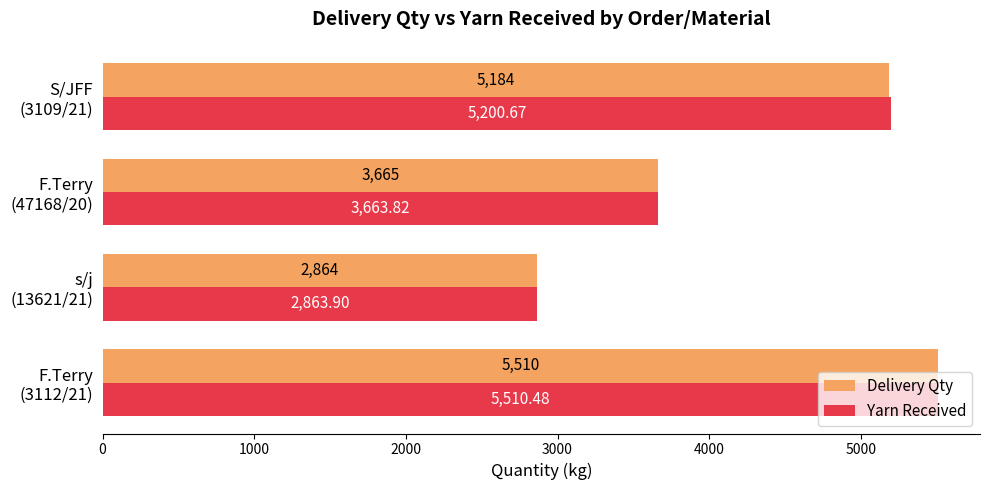

What is the sum of all Delivery Qty values?

17223.0